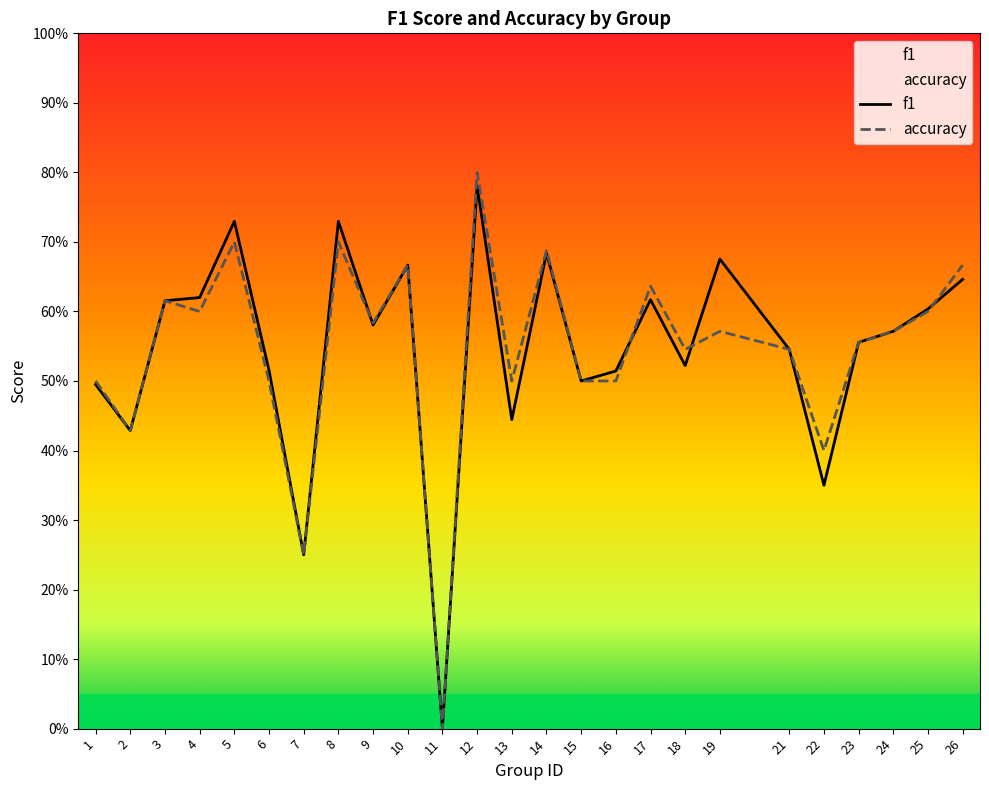

Is the value of f1 at 16 greater than the value of accuracy at 10?

No